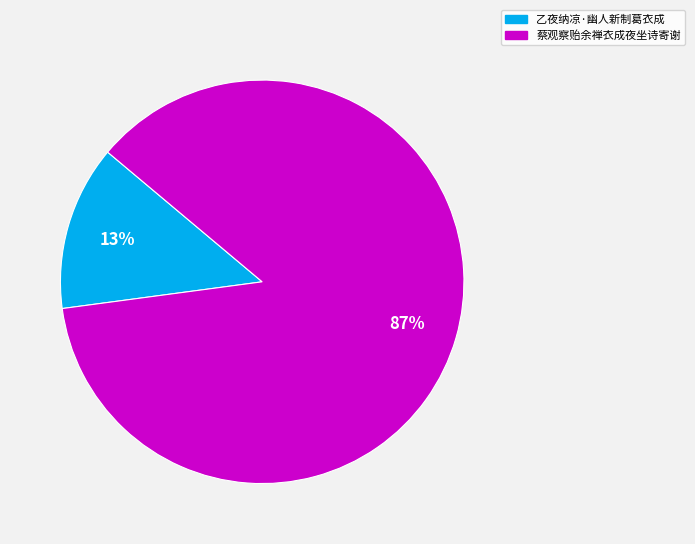

True or false: 蔡观察贻余禅衣成夜坐诗寄谢 accounts for 87% of the total.

True